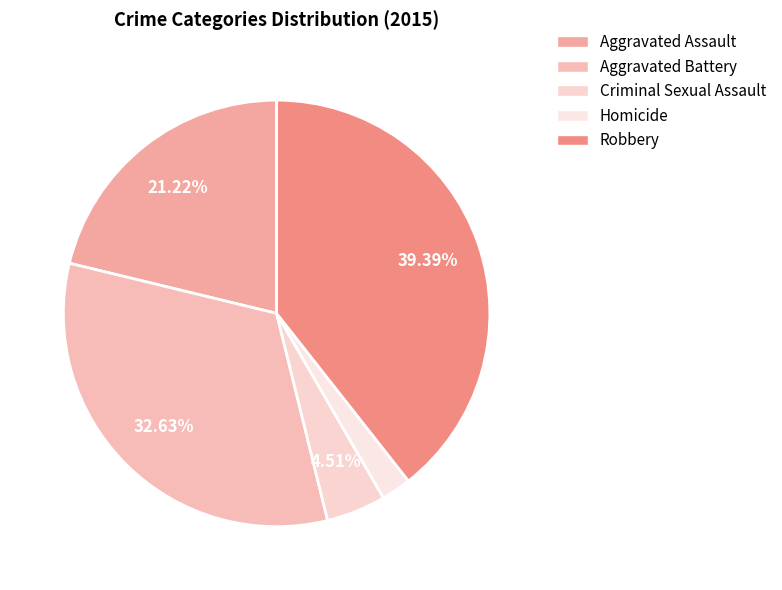

Combined, what portion of the pie is Aggravated Battery and Criminal Sexual Assault?

37.1%